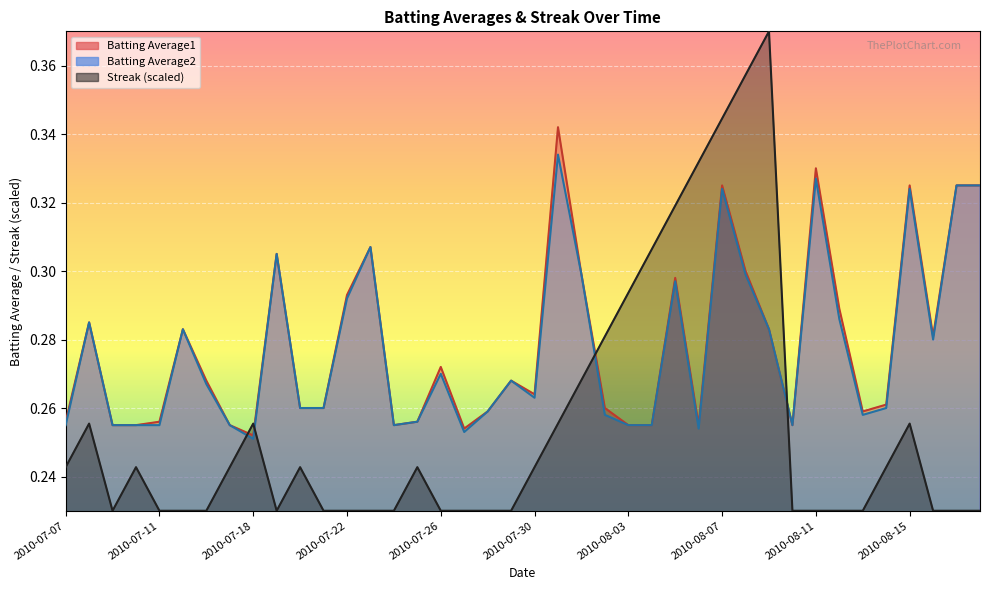

Reading left to right, list all the values displayed in this chart.

Batting Average1: 2010-07-07=0.3	2010-07-08=0.3	2010-07-09=0.3	2010-07-10=0.3	2010-07-11=0.3	2010-07-15=0.3	2010-07-16=0.3	2010-07-17=0.3	2010-07-18=0.3	2010-07-19=0.3	2010-07-20=0.3	2010-07-21=0.3	2010-07-22=0.3	2010-07-23=0.3	2010-07-24=0.3	2010-07-25=0.3	2010-07-26=0.3	2010-07-27=0.3	2010-07-28=0.3	2010-07-29=0.3	2010-07-30=0.3	2010-07-31=0.3	2010-08-01=0.3	2010-08-02=0.3	2010-08-03=0.3	2010-08-04=0.3	2010-08-05=0.3	2010-08-06=0.3	2010-08-07=0.3	2010-08-08=0.3	2010-08-09=0.3	2010-08-10=0.3	2010-08-11=0.3	2010-08-12=0.3	2010-08-13=0.3	2010-08-14=0.3	2010-08-15=0.3	2010-08-16=0.3	2010-08-17=0.3	2010-08-18=0.3
Batting Average2: 2010-07-07=0.3	2010-07-08=0.3	2010-07-09=0.3	2010-07-10=0.3	2010-07-11=0.3	2010-07-15=0.3	2010-07-16=0.3	2010-07-17=0.3	2010-07-18=0.3	2010-07-19=0.3	2010-07-20=0.3	2010-07-21=0.3	2010-07-22=0.3	2010-07-23=0.3	2010-07-24=0.3	2010-07-25=0.3	2010-07-26=0.3	2010-07-27=0.3	2010-07-28=0.3	2010-07-29=0.3	2010-07-30=0.3	2010-07-31=0.3	2010-08-01=0.3	2010-08-02=0.3	2010-08-03=0.3	2010-08-04=0.3	2010-08-05=0.3	2010-08-06=0.3	2010-08-07=0.3	2010-08-08=0.3	2010-08-09=0.3	2010-08-10=0.3	2010-08-11=0.3	2010-08-12=0.3	2010-08-13=0.3	2010-08-14=0.3	2010-08-15=0.3	2010-08-16=0.3	2010-08-17=0.3	2010-08-18=0.3
Streak: 2010-07-07=0.2	2010-07-08=0.3	2010-07-09=0.2	2010-07-10=0.2	2010-07-11=0.2	2010-07-15=0.2	2010-07-16=0.2	2010-07-17=0.2	2010-07-18=0.3	2010-07-19=0.2	2010-07-20=0.2	2010-07-21=0.2	2010-07-22=0.2	2010-07-23=0.2	2010-07-24=0.2	2010-07-25=0.2	2010-07-26=0.2	2010-07-27=0.2	2010-07-28=0.2	2010-07-29=0.2	2010-07-30=0.2	2010-07-31=0.3	2010-08-01=0.3	2010-08-02=0.3	2010-08-03=0.3	2010-08-04=0.3	2010-08-05=0.3	2010-08-06=0.3	2010-08-07=0.3	2010-08-08=0.4	2010-08-09=0.4	2010-08-10=0.2	2010-08-11=0.2	2010-08-12=0.2	2010-08-13=0.2	2010-08-14=0.2	2010-08-15=0.3	2010-08-16=0.2	2010-08-17=0.2	2010-08-18=0.2